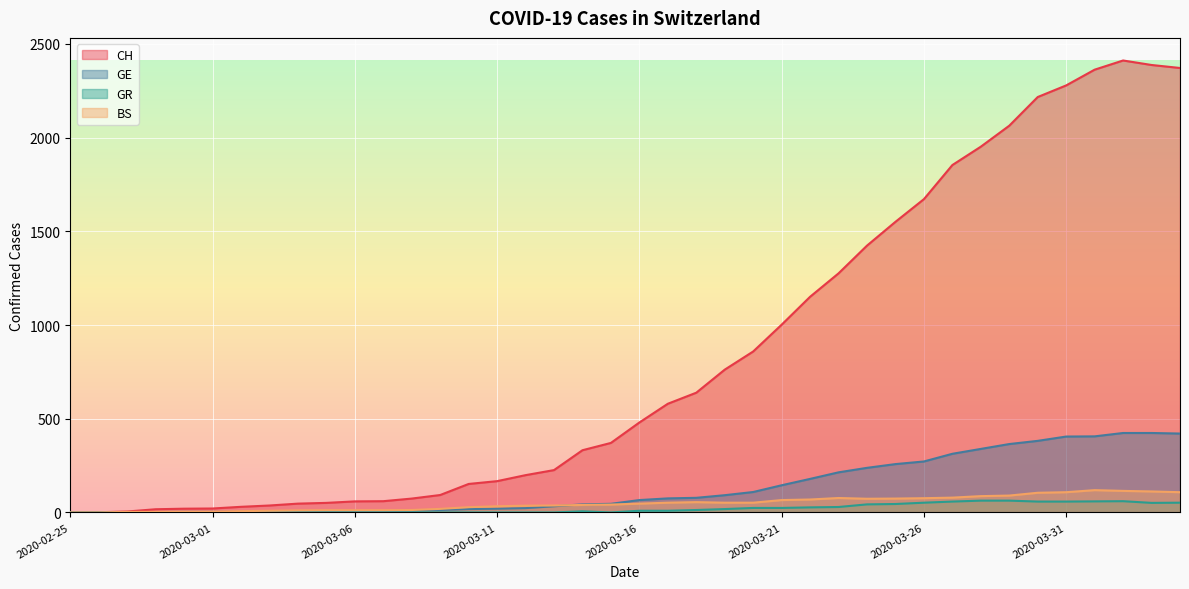

How many values in the GR series are below 9?

20